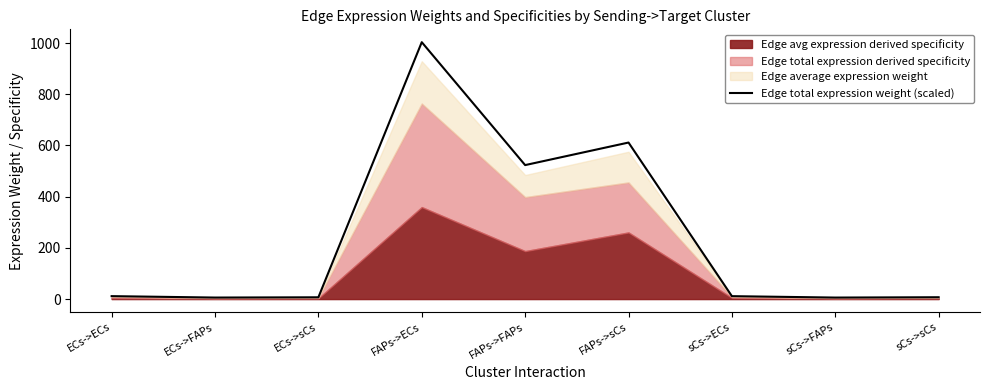

Which label corresponds to the largest value in the chart?

FAPs->ECs